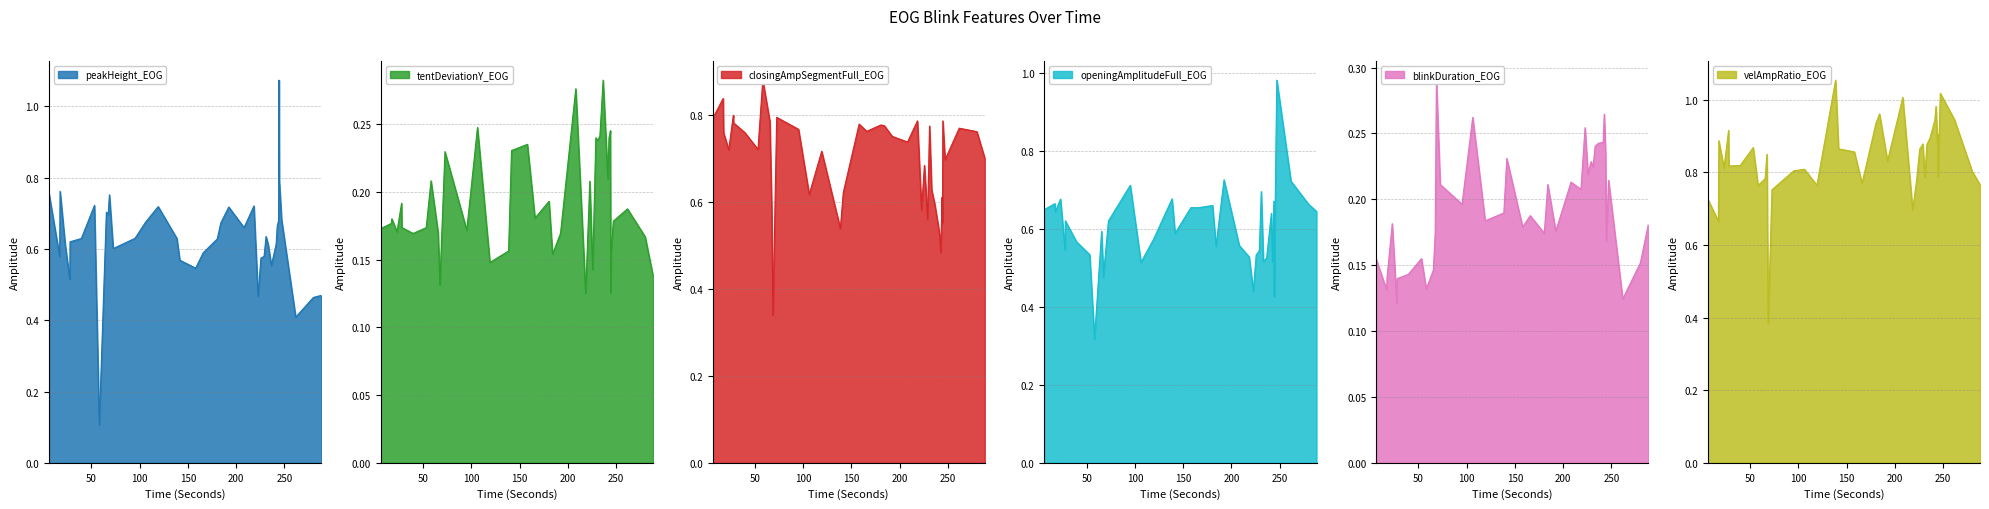

What are all the series names shown in the legend?

peakHeight_EOG, tentDeviationY_EOG, closingAmpSegmentFull_EOG, openingAmplitudeFull_EOG, blinkDuration_EOG, velAmpRatio_EOG